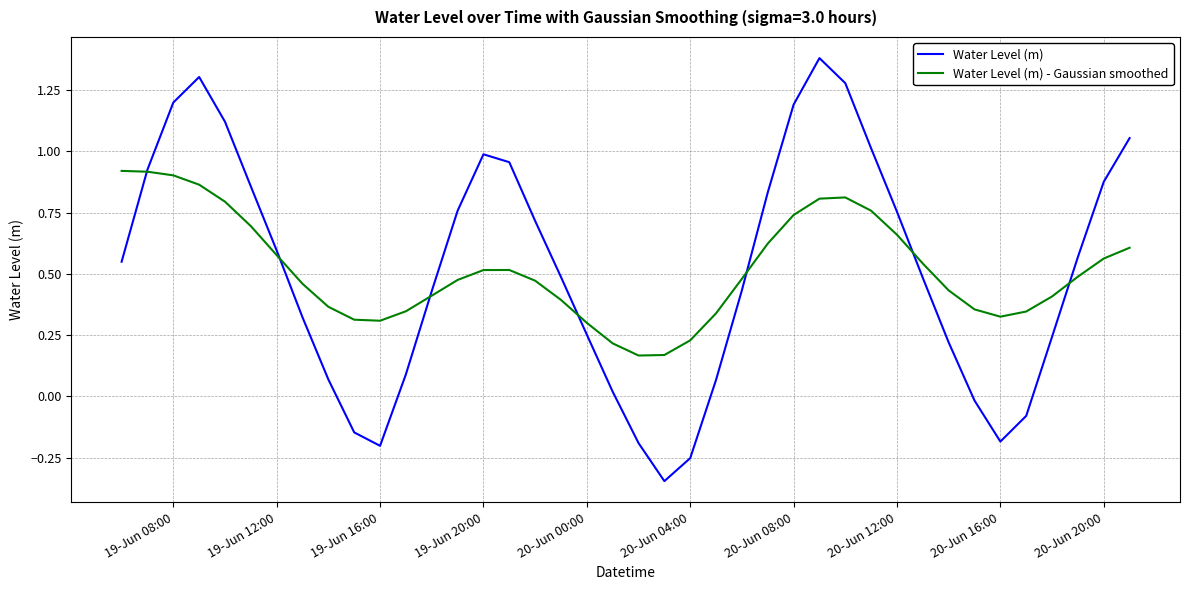

True or false: Water Level (m) has more than 0 points higher than both neighbors.

True